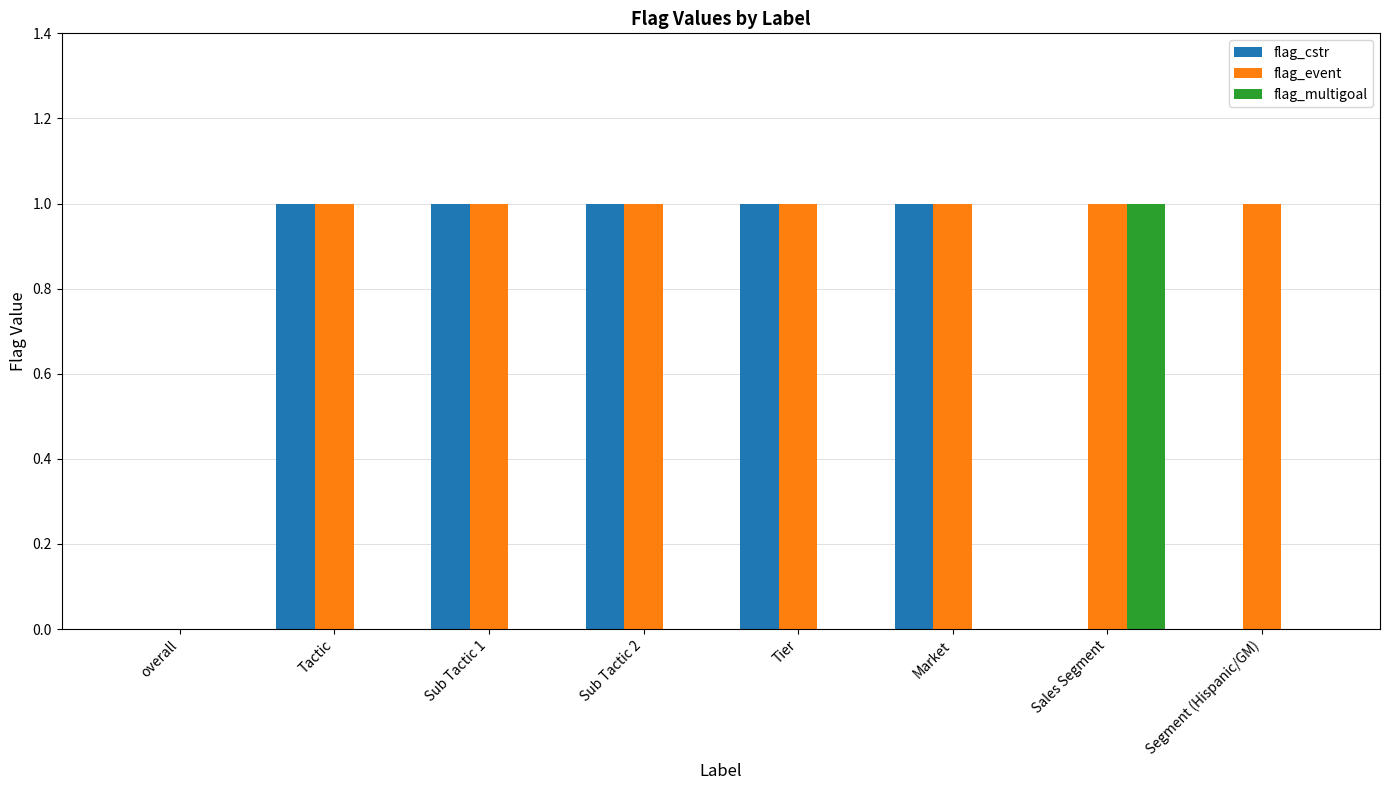

How many groups of bars are there?

8